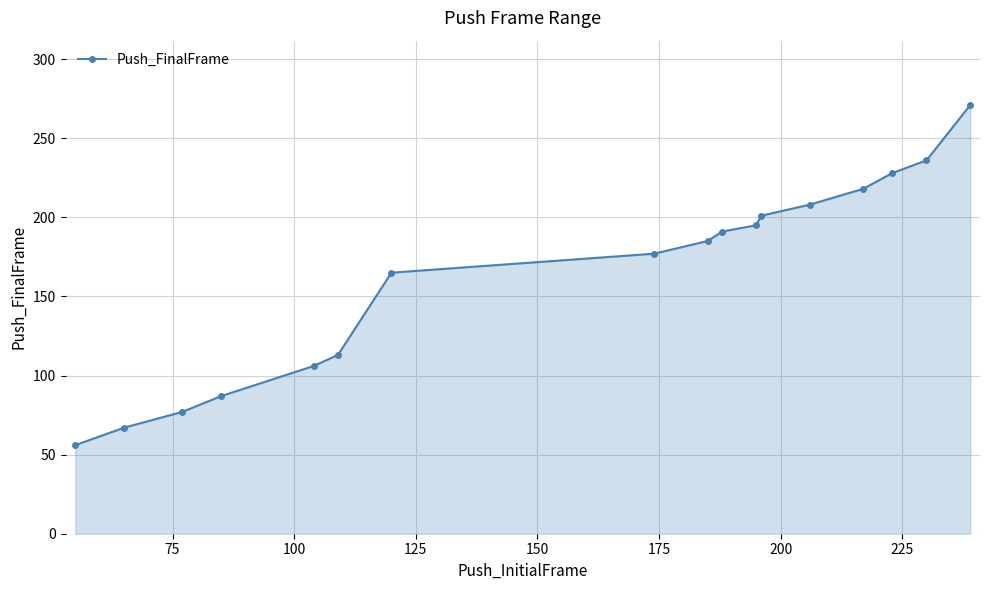

How many data points are less than 185?

8